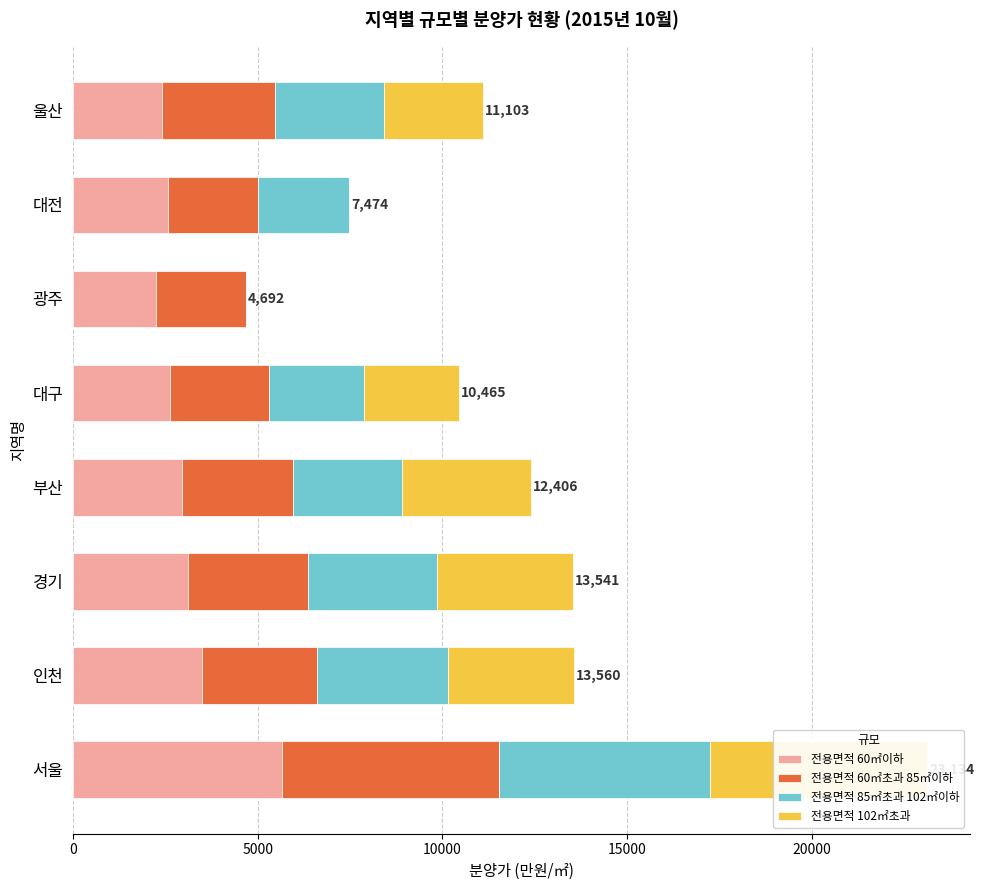

How many distinct data groups are displayed?

4